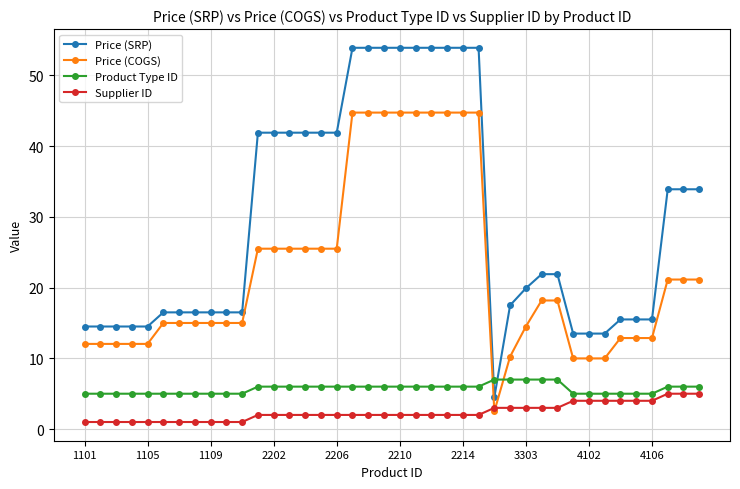

True or false: Price (SRP) and Price (COGS) cross at least once.

False